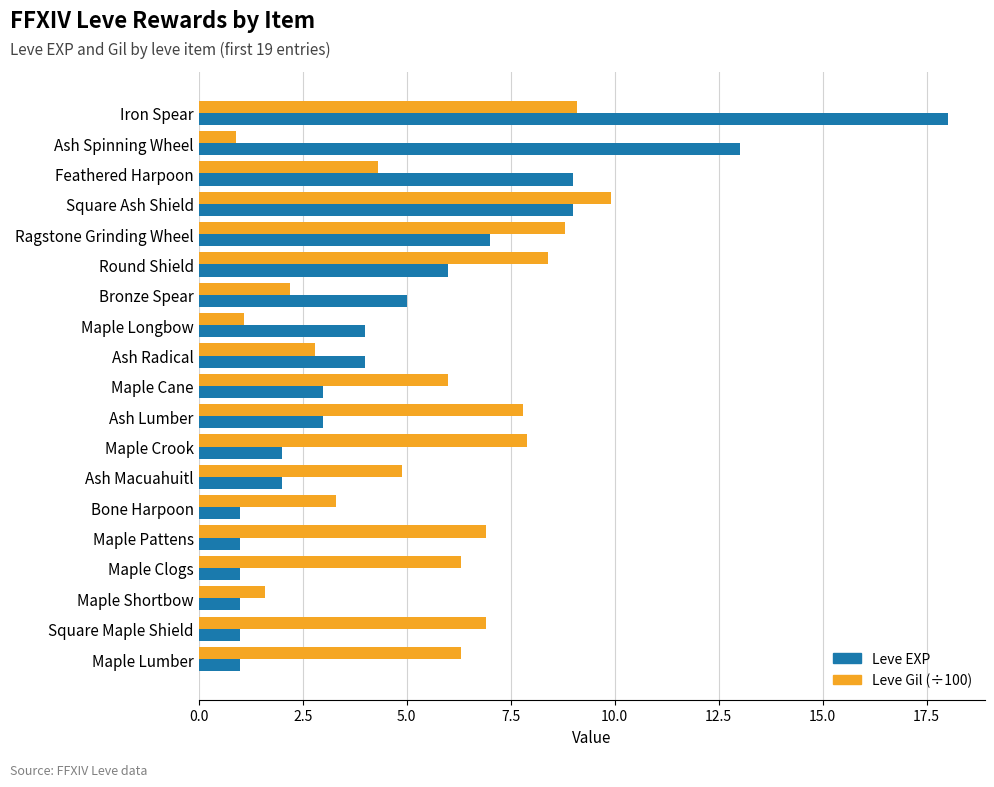

Which series has the largest total across all categories?

Leve Gil (÷100)